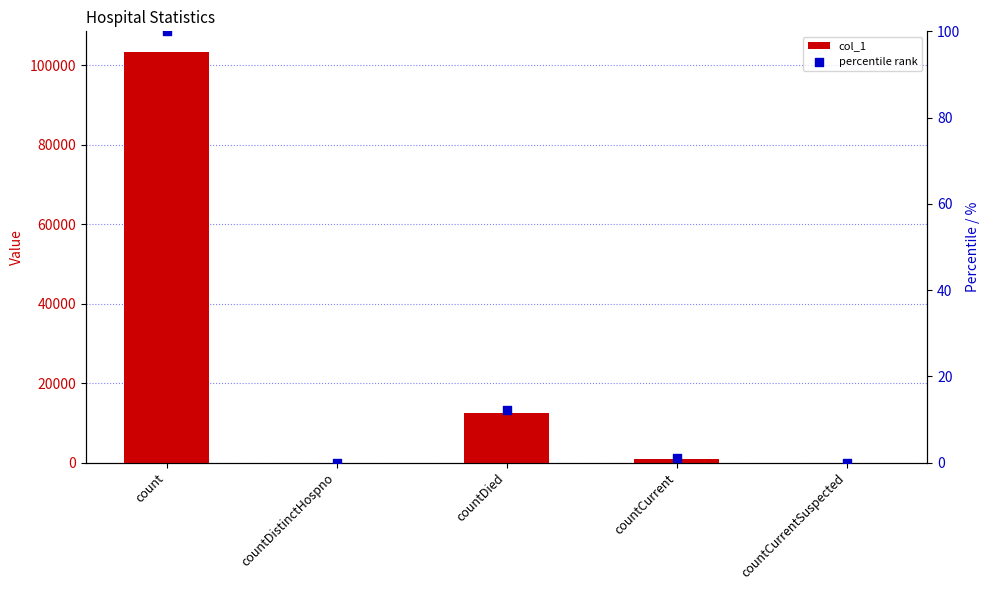

Is the value of percentile rank at countDied greater than the value of col_1 at count?

No